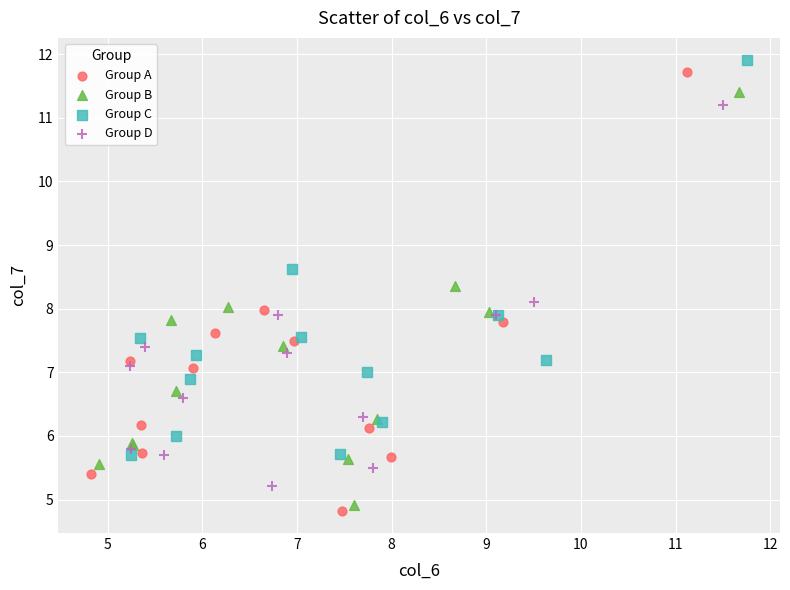

Which series has the widest spread of Y values?

Group A